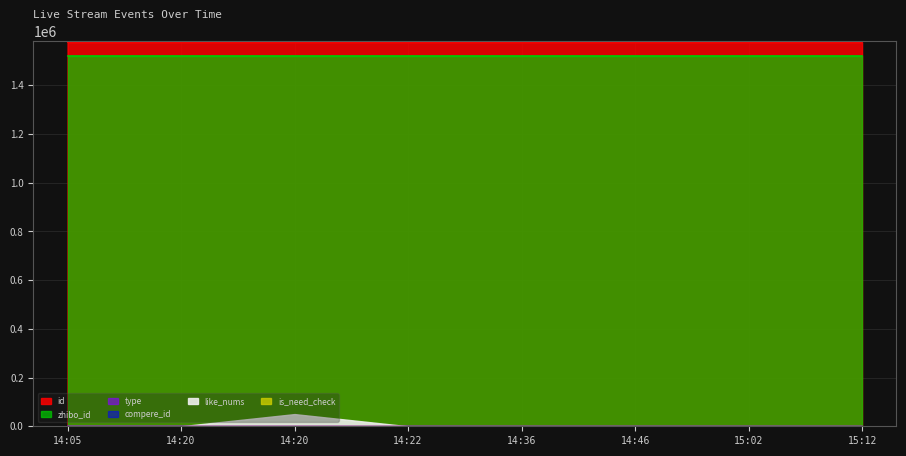

What is the difference between the maximum and minimum values in the like_nums series?

1